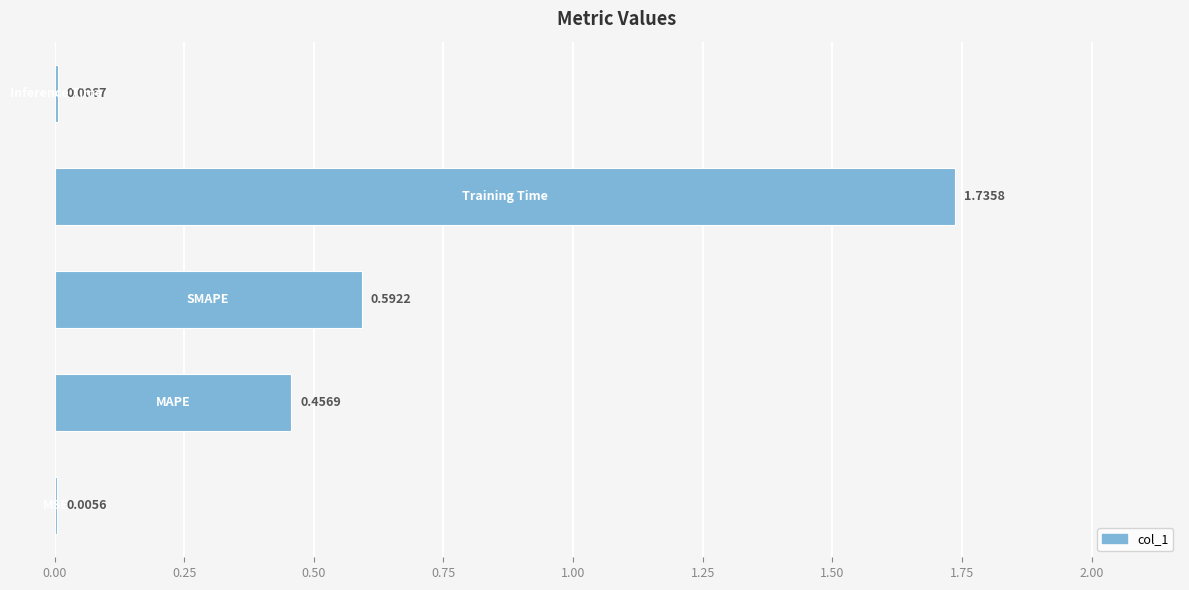

What is the sum of all values?

2.8